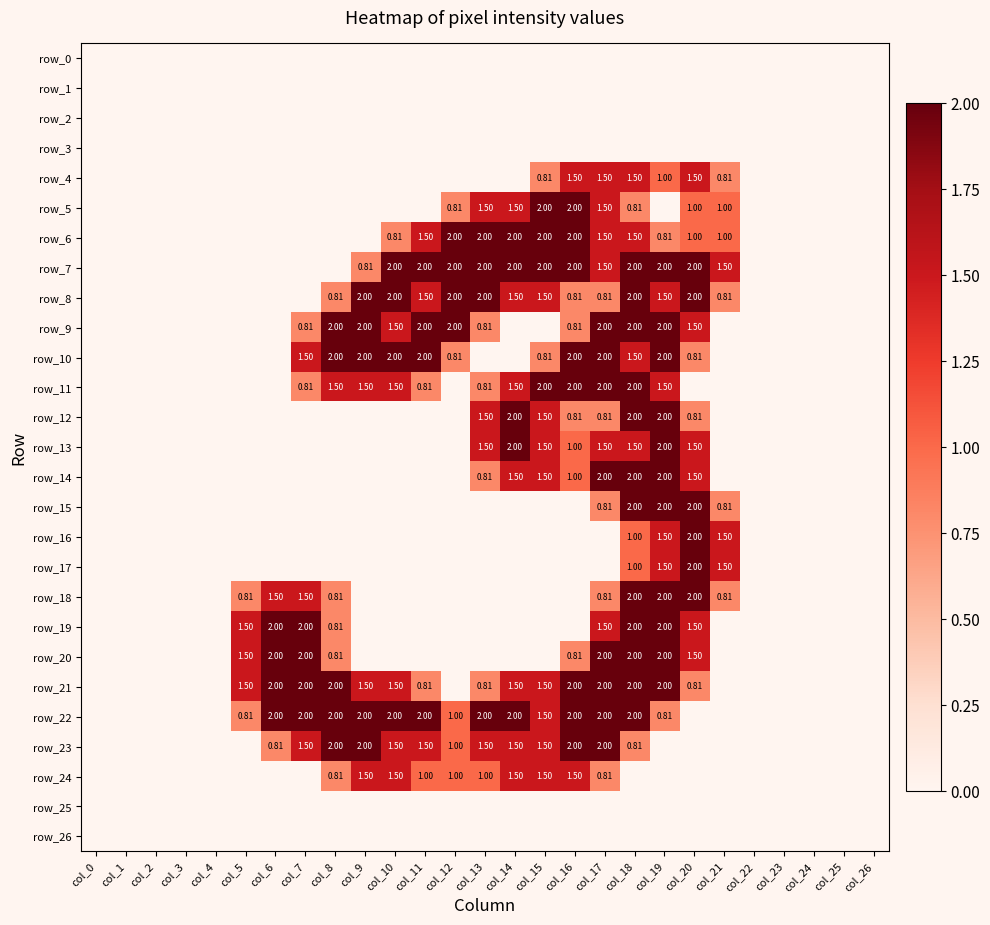

At how many categories does at least one series exceed 0?

17